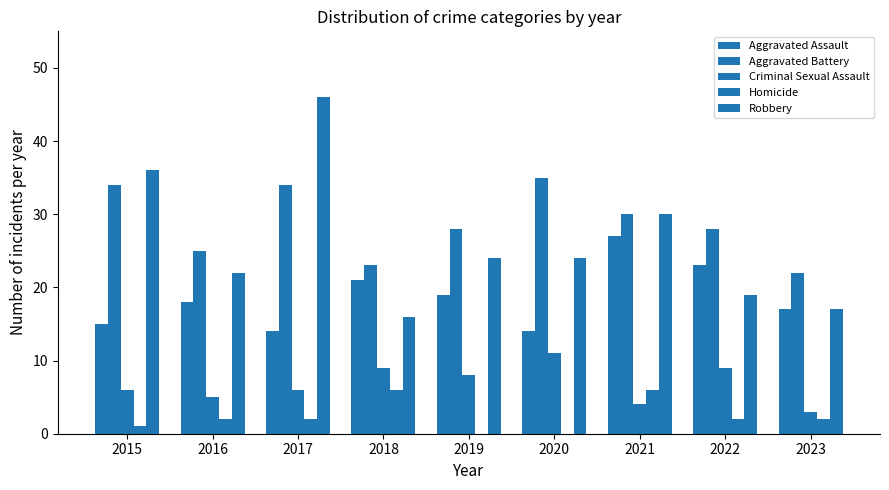

List the labels in order of Robbery value, smallest first.

2018, 2023, 2022, 2016, 2019, 2020, 2021, 2015, 2017